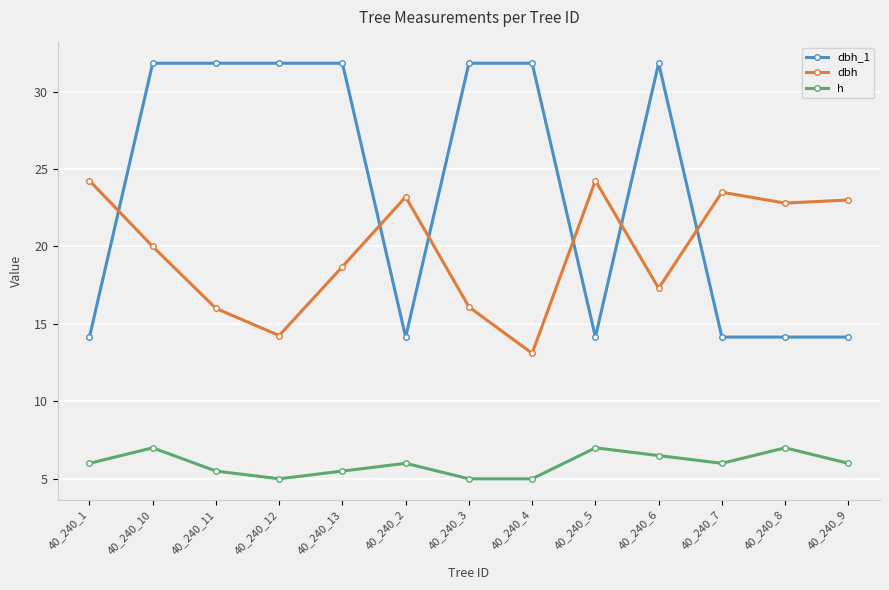

Which series changed the most between 40_240_1 and 40_240_10?

dbh_1